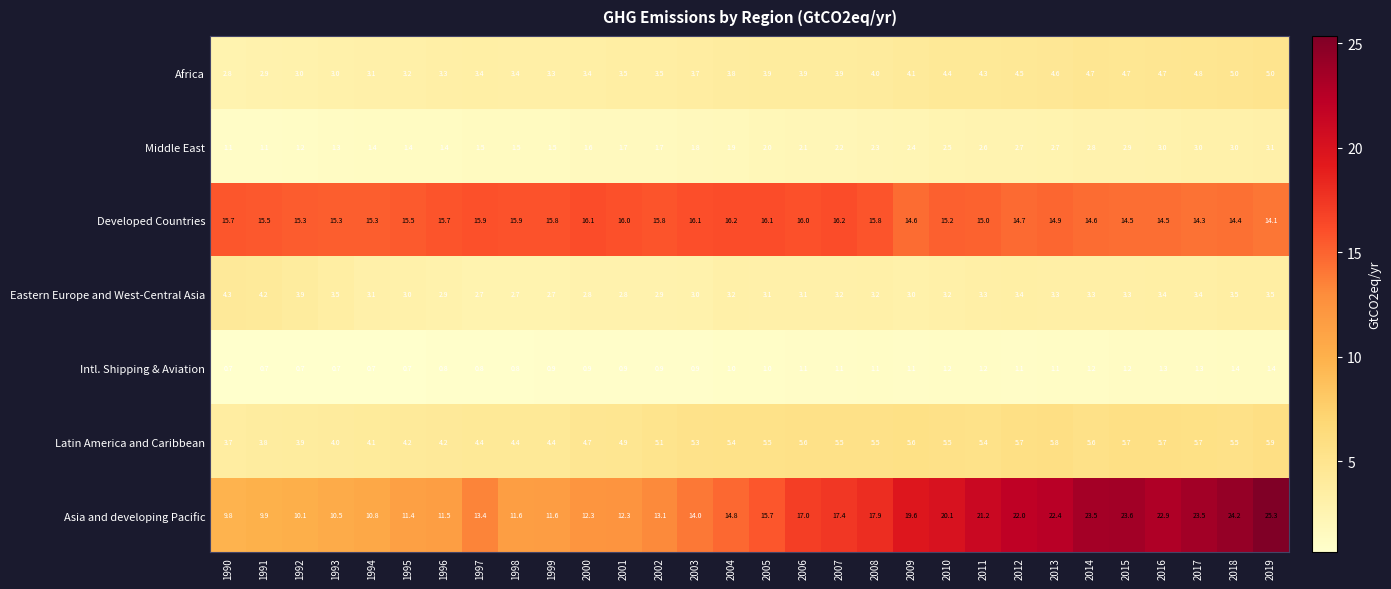

The value of Developed Countries at 2018 is 14.4. True or false?

True